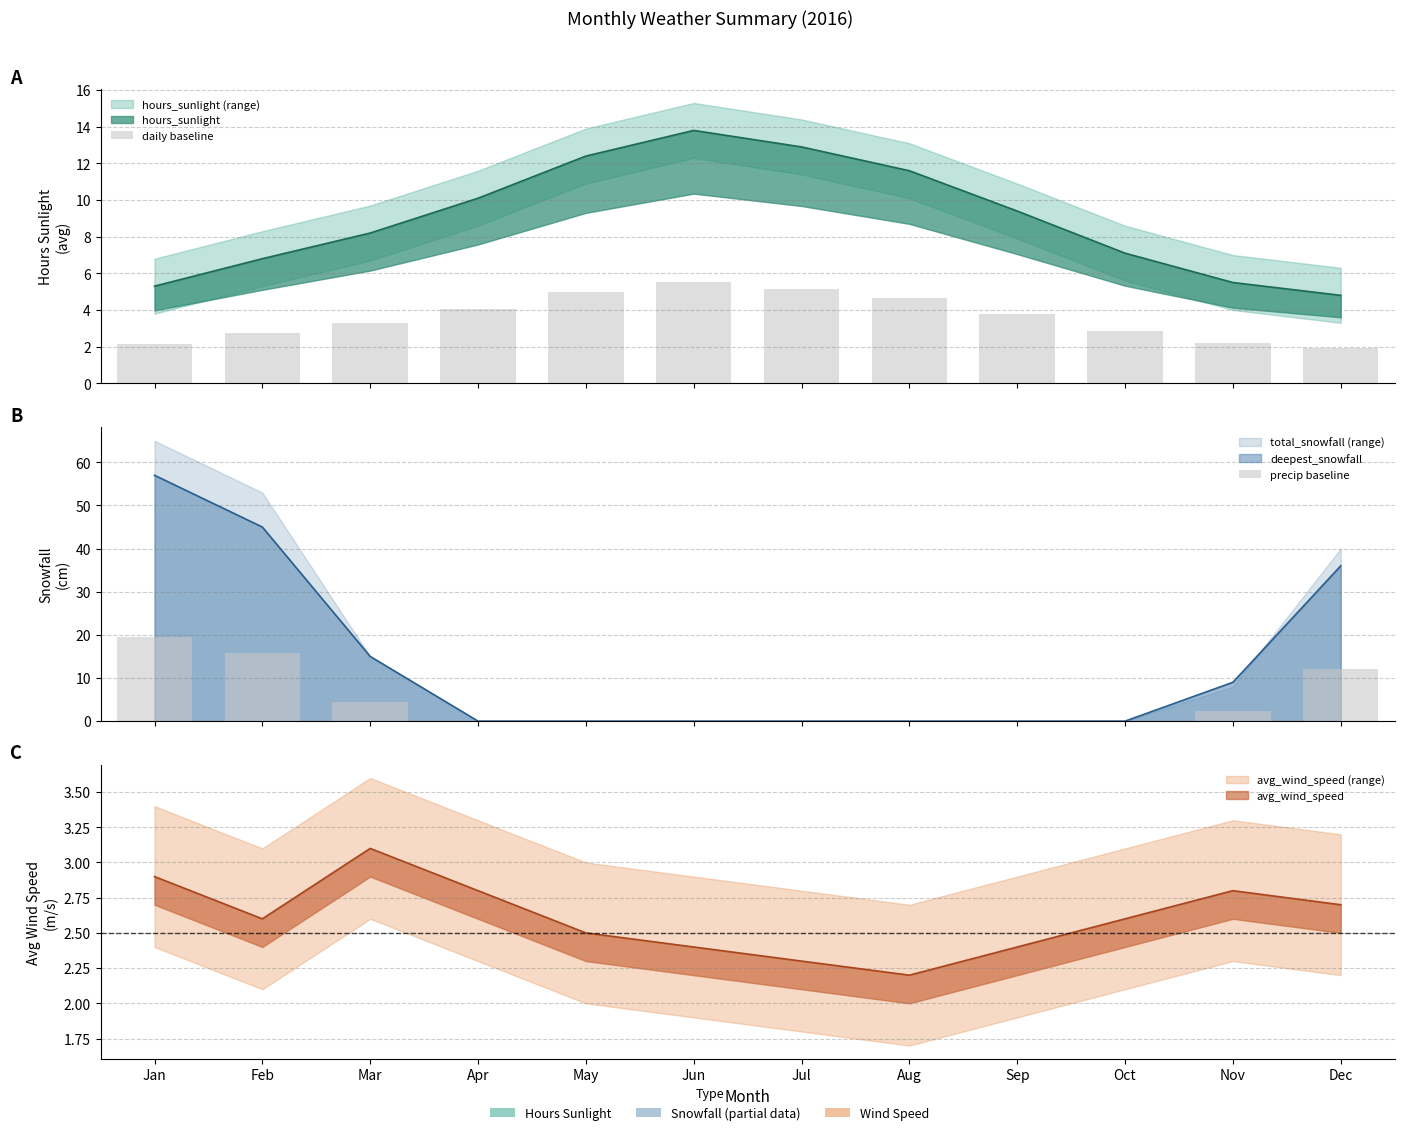

Between May and Jul, which series saw the biggest shift?

daily baseline